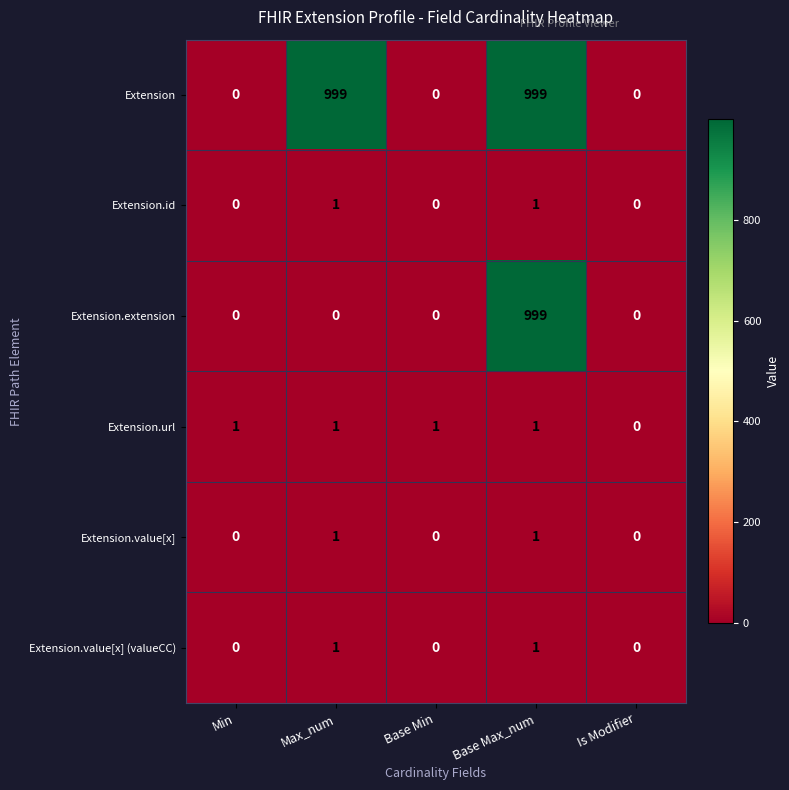

The value of Extension.url at Min is 1. True or false?

True